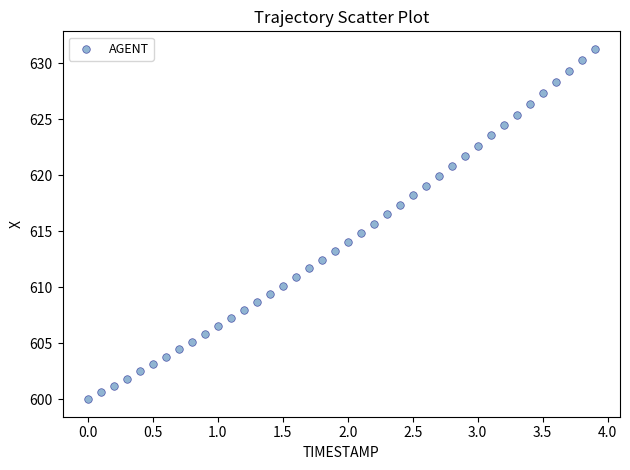

What is the range of X values (max minus min)?

3.9